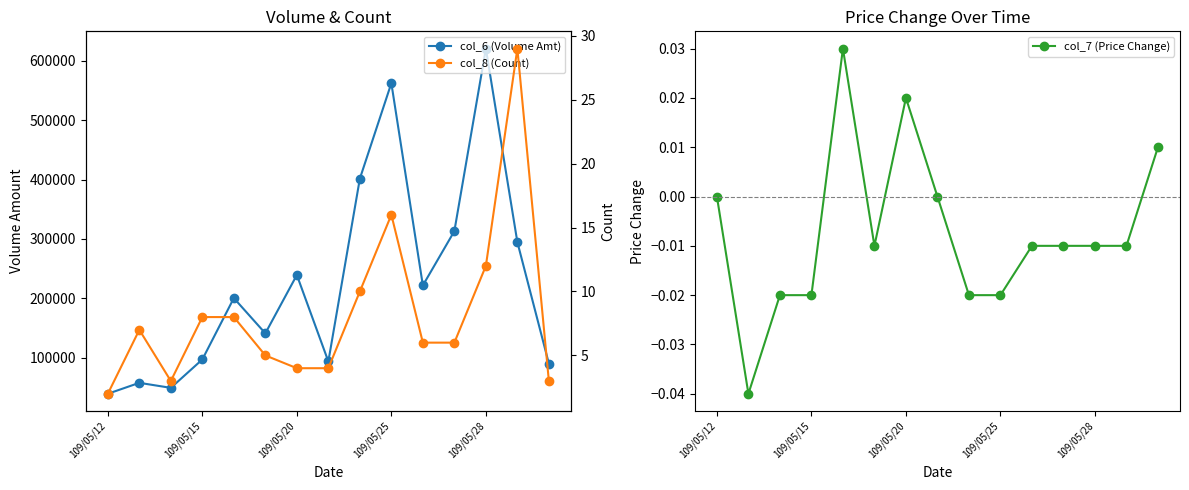

True or false: col_7 (Price Change) has more than 0 points higher than both neighbors.

True